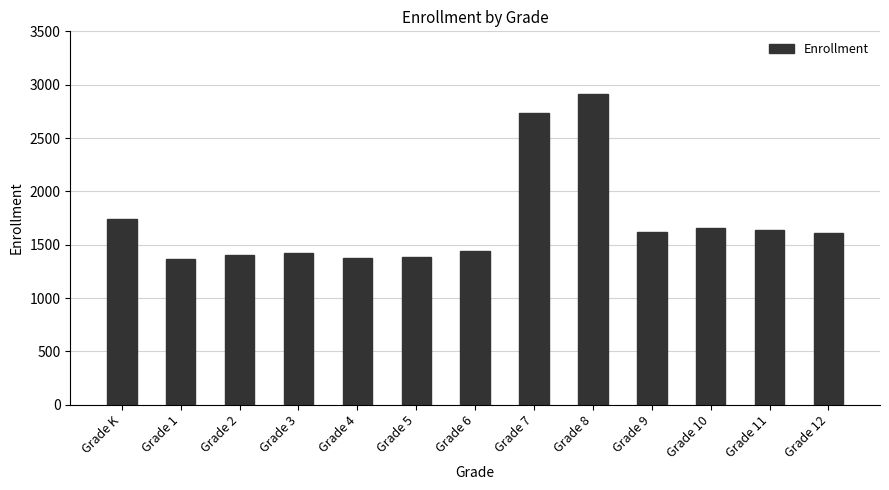

What is the sum of the values at Grade 6 and Grade 4?

2815